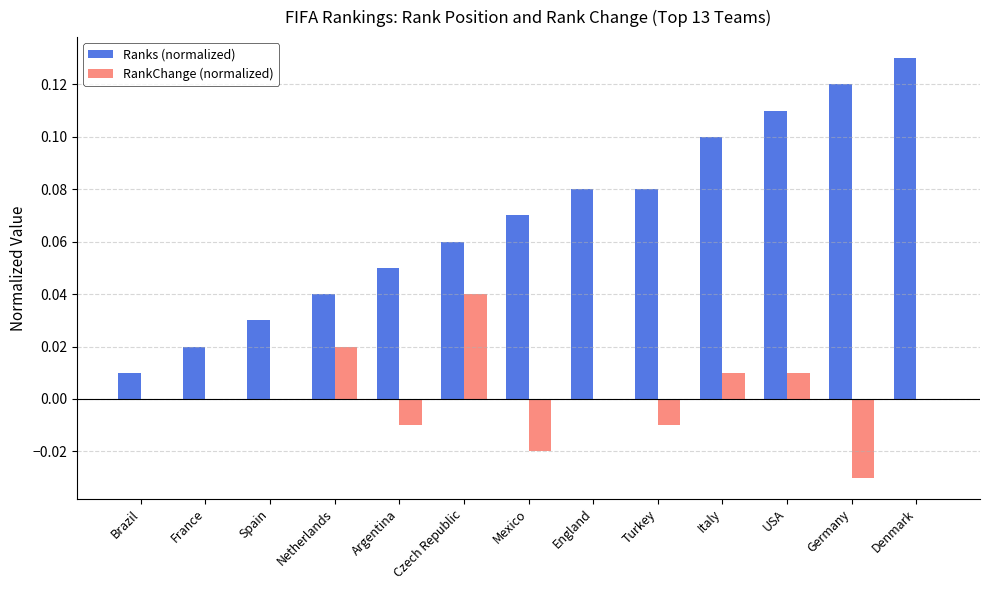

Between Brazil and Italy, which series saw the biggest shift?

Ranks (normalized)